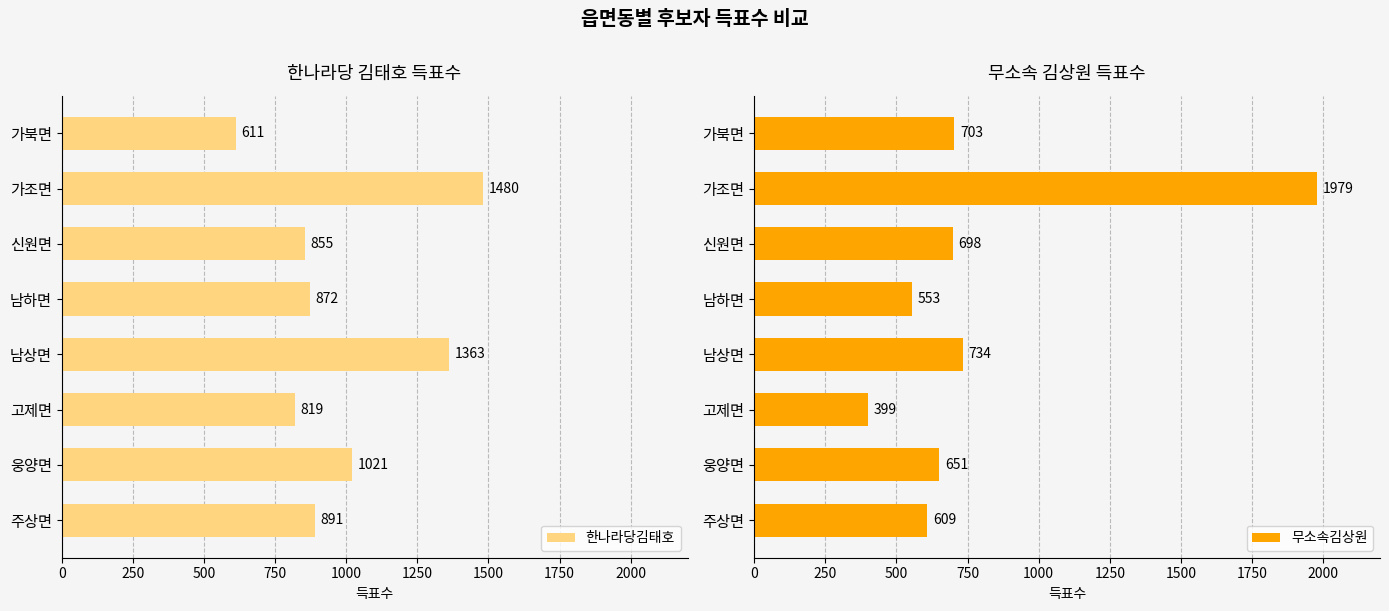

What is the maximum value shown in the chart?

1979